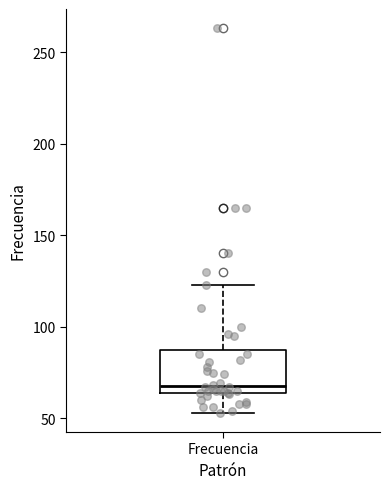

Read this box plot against the y-axis: the position of the median line, the range covered by the box, and the ends of both whiskers. The values are not printed on the chart, so give them approximately, as read against the axis.

median 70, box 65 to 90, whiskers 55 to 125